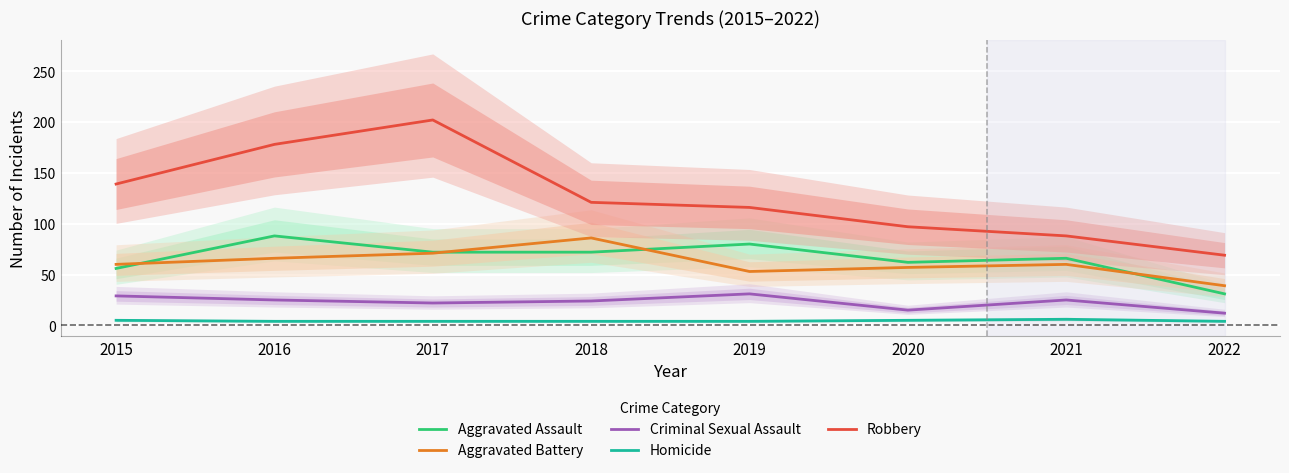

What is the difference between the highest and lowest values at 2015?

134